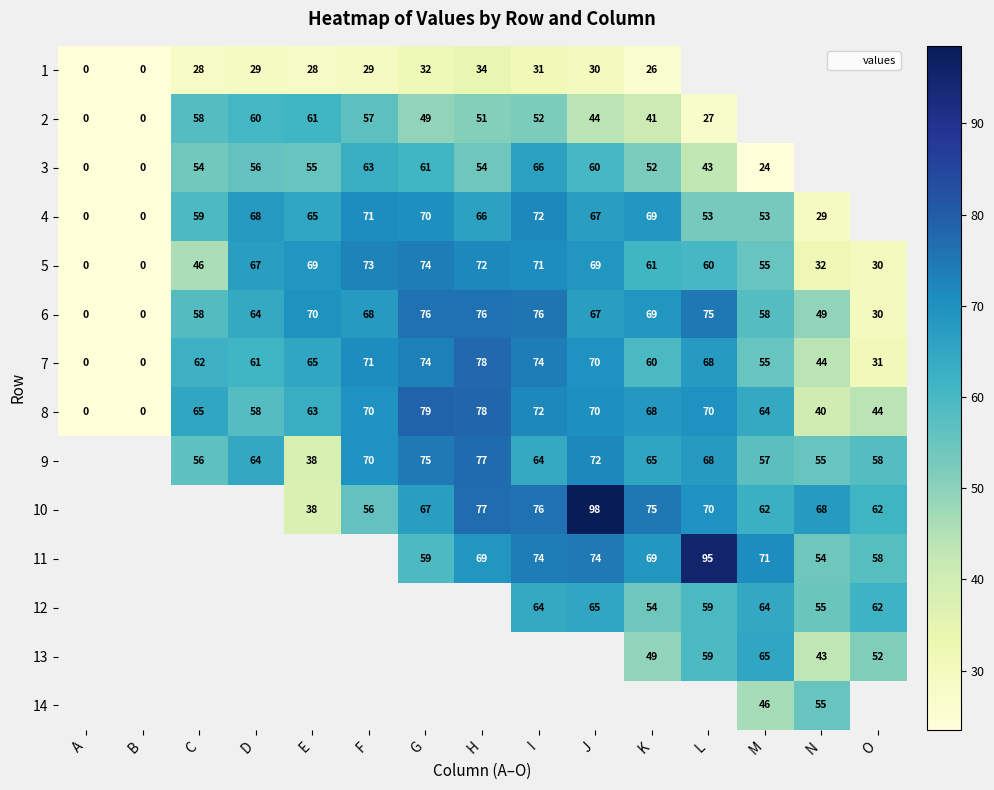

Between E and H, which is larger?

H